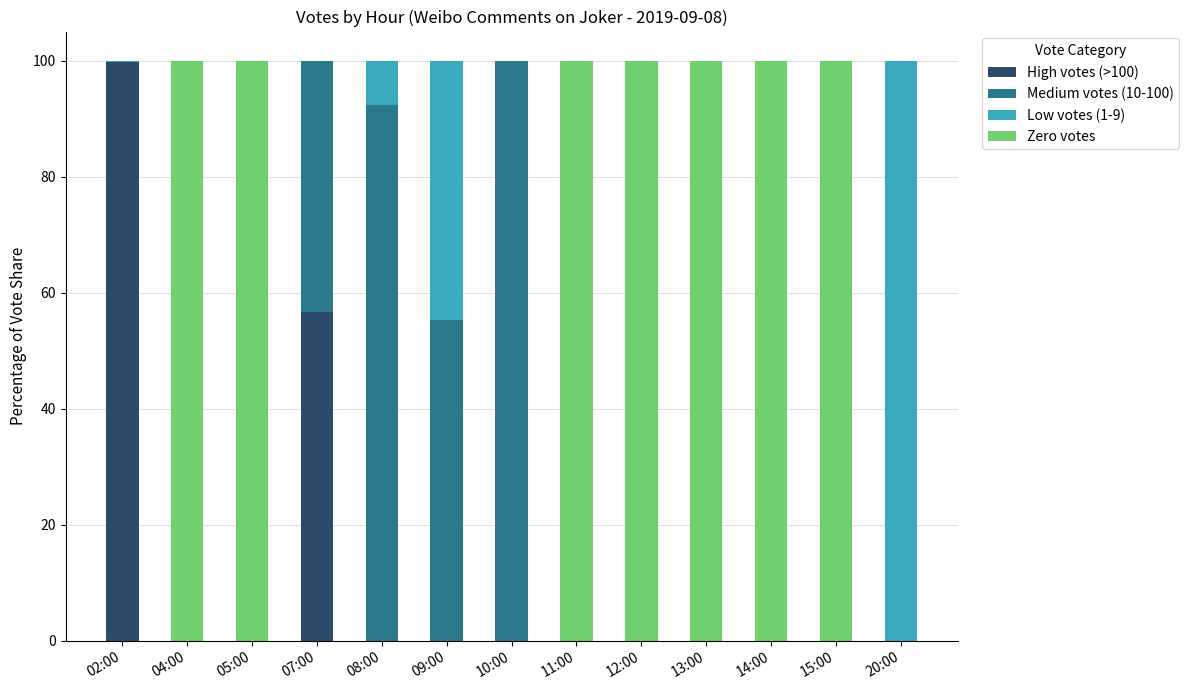

Is it true that High votes (>100) equals 0.0 at 05:00?

True